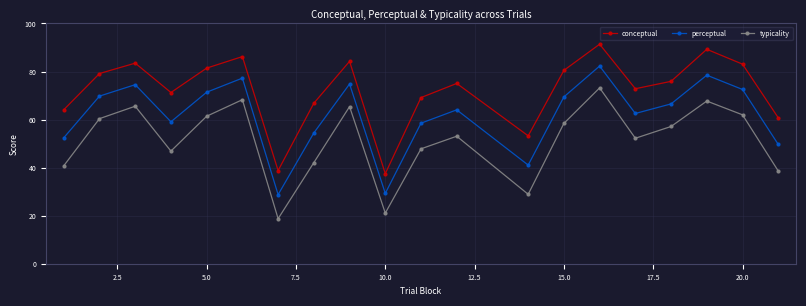

True or false: perceptual and conceptual intersect in this chart.

False